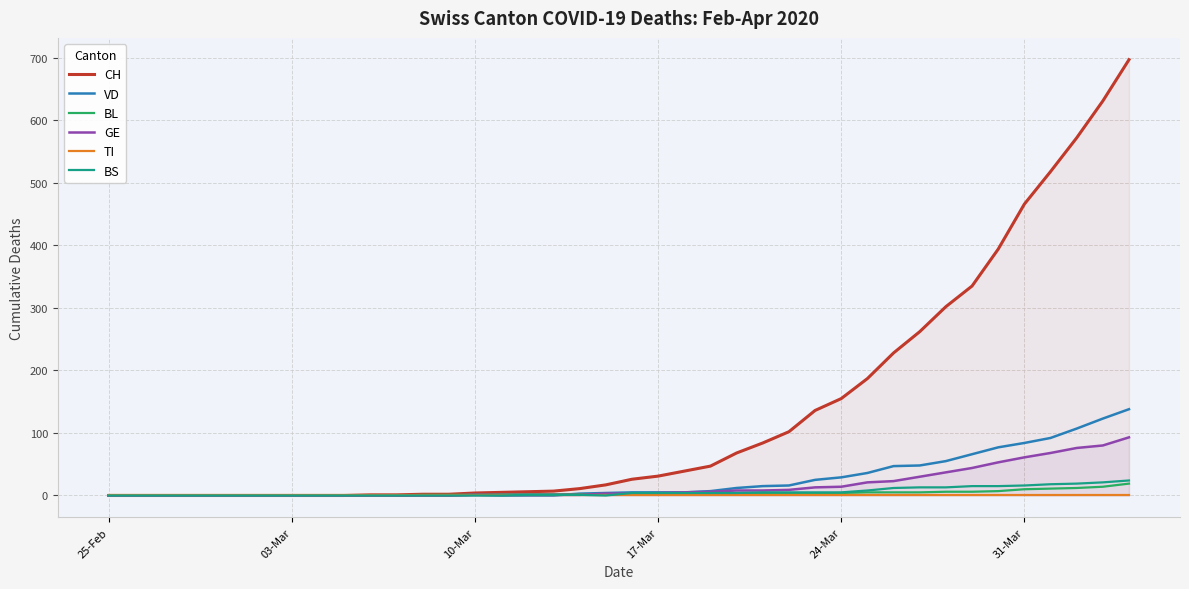

What is the highest value of the BS series?

24